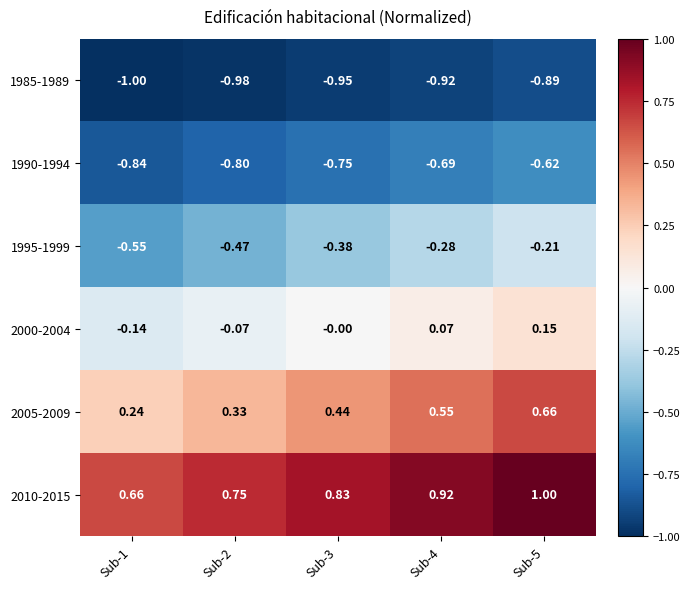

What is the total value across all series at Sub-3?

-0.8